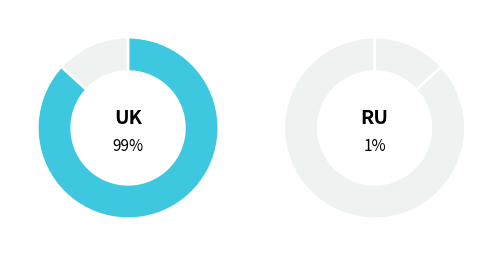

Does Type 0 represent more than half of the total?

Yes